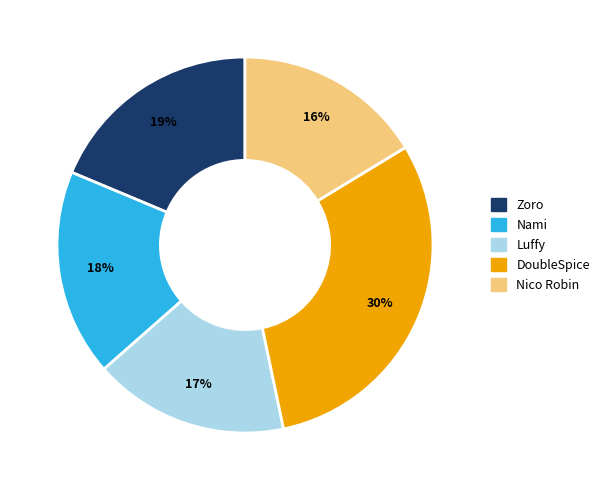

To the nearest percent, what is the difference between the Luffy and Nico Robin slice percentages?

1%